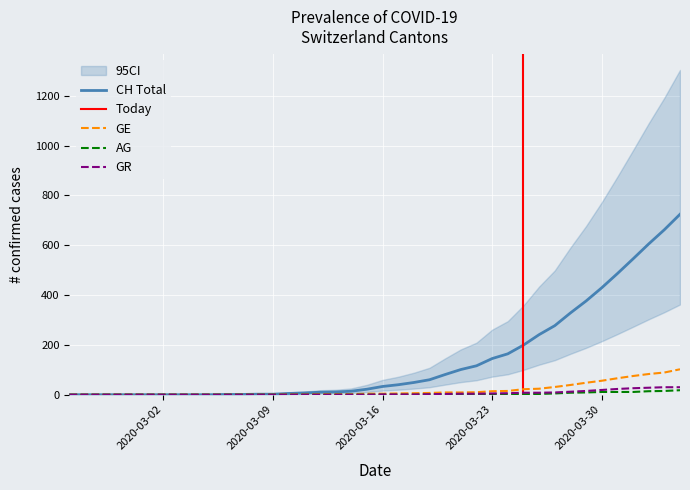

True or false: GE and GR intersect in this chart.

False